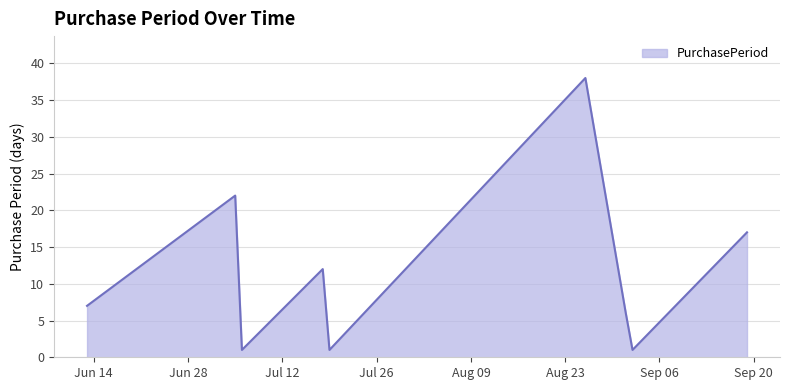

What is the maximum value shown in the chart?

38